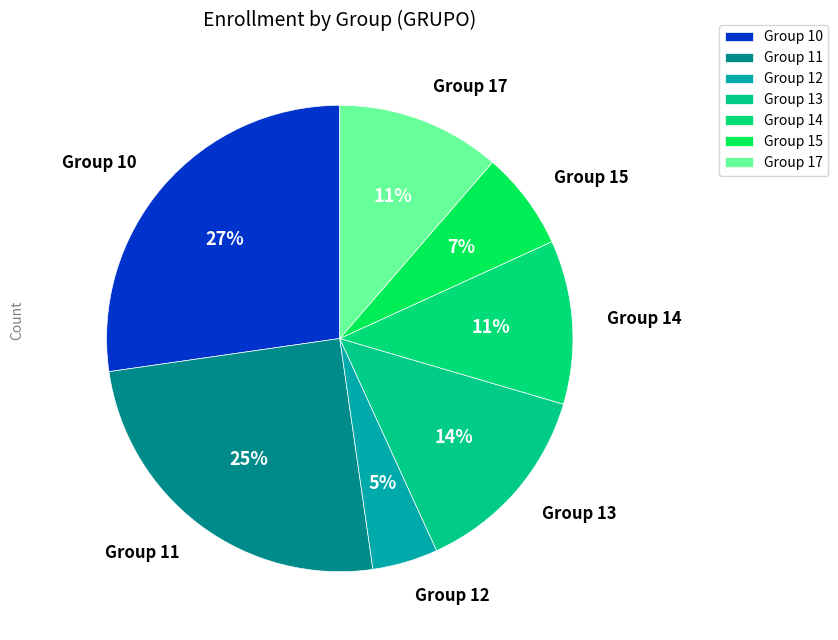

How many segments does this pie chart have?

7